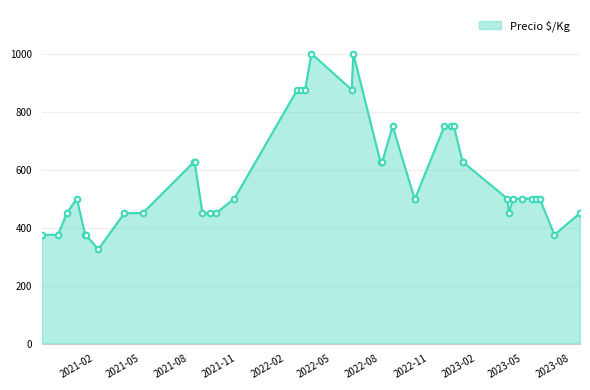

True or false: the data has more than 1 interior local peaks.

True